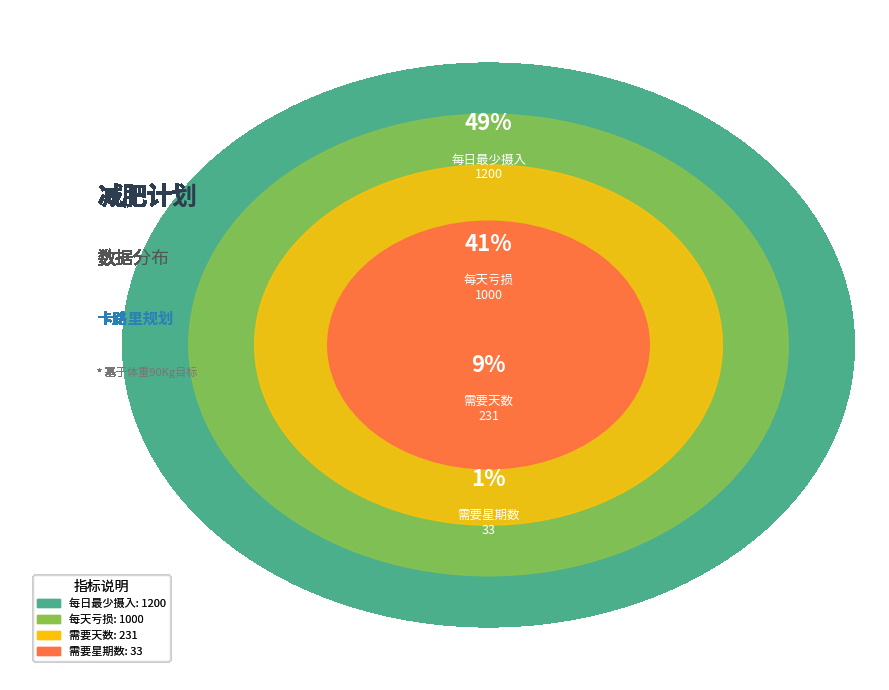

What is the change in value from 需要天数 to 需要星期数?

-198